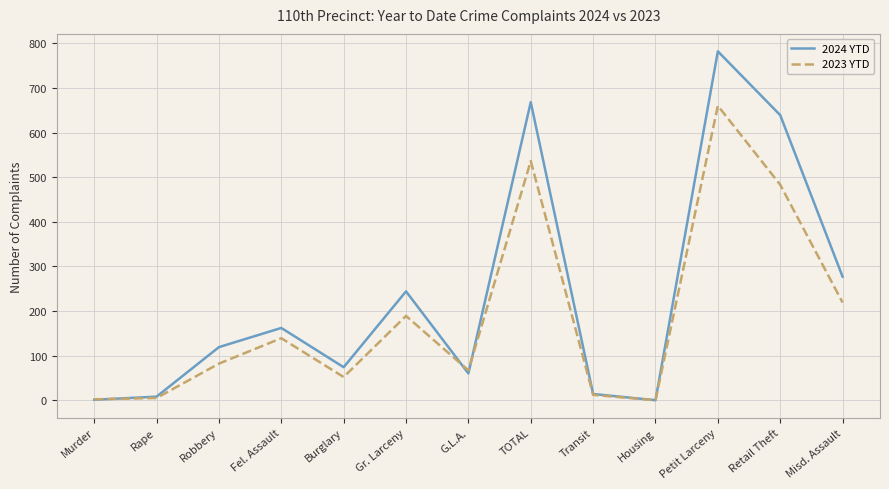

Rank the series by their maximum value, from highest to lowest.

2024 YTD, 2023 YTD